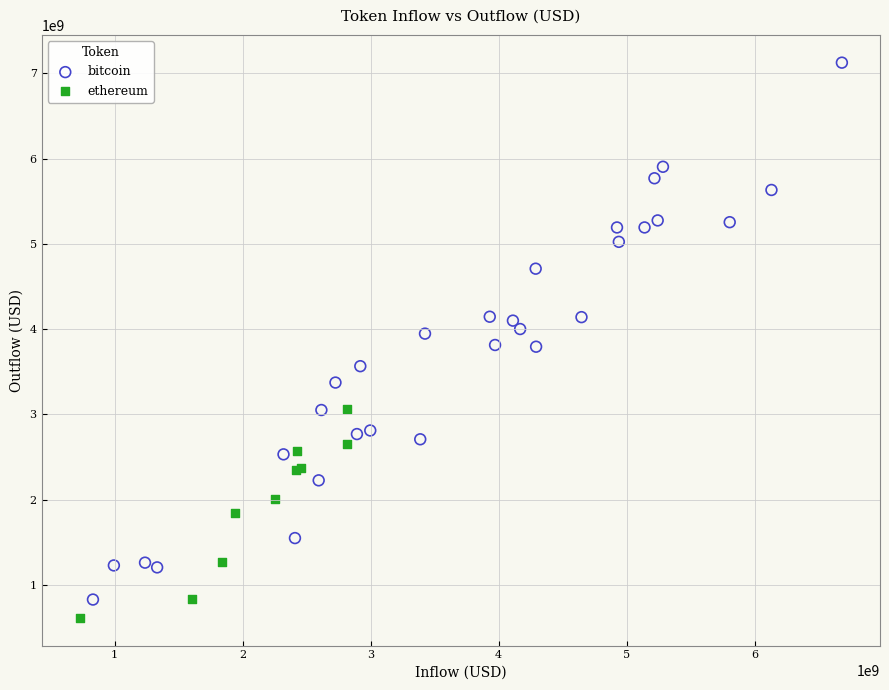

Which series has the largest Y range (max minus min)?

bitcoin